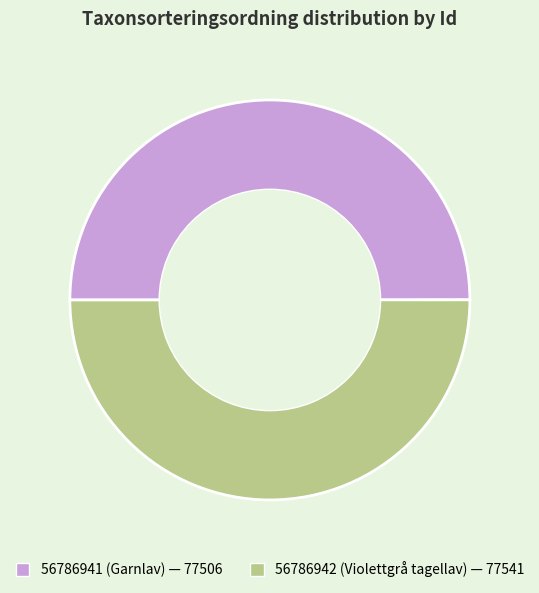

What is the largest slice in the pie chart?

56786942